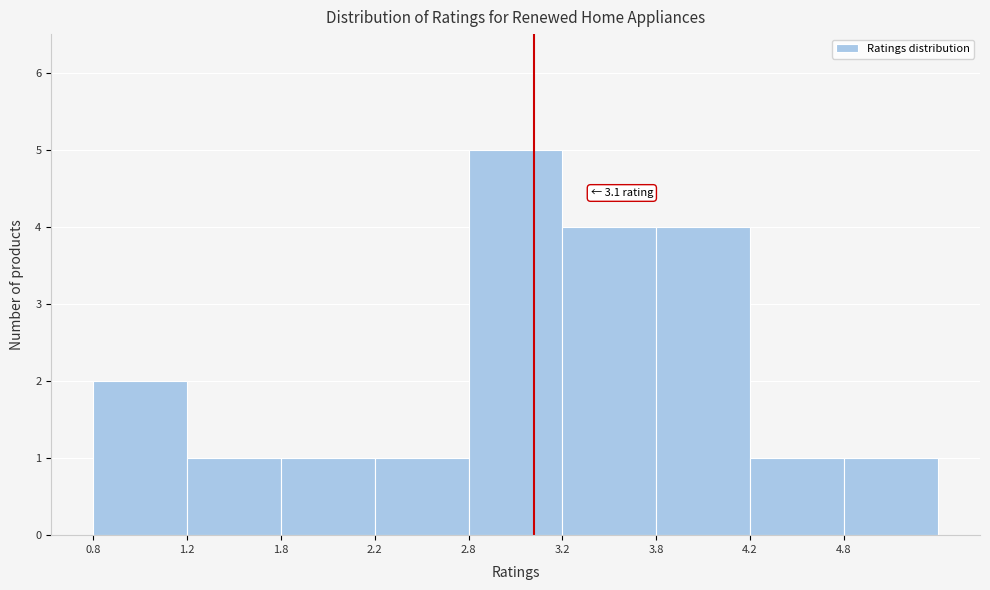

Reading right to left, what are all the values shown in this chart?

1	1	4	4	5	1	1	1	2